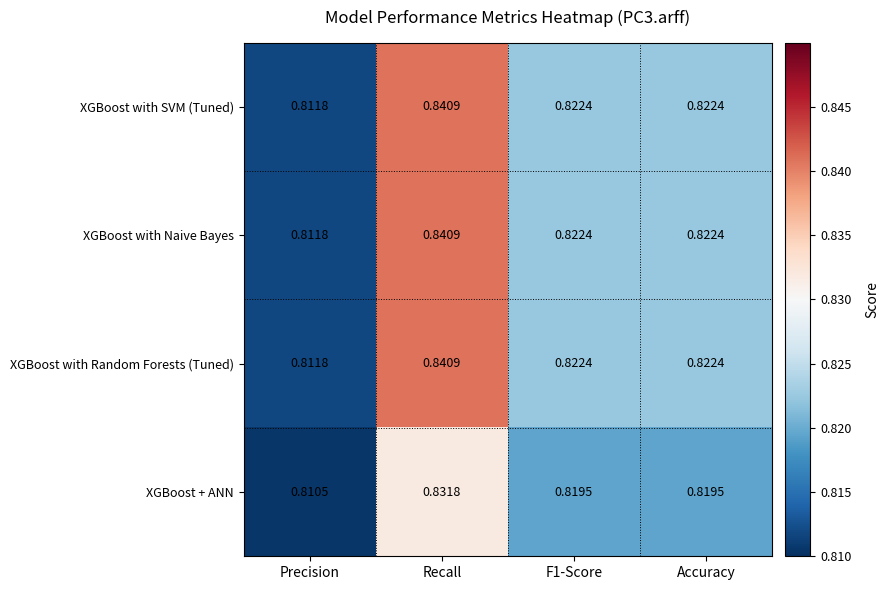

At which category does the chart reach its peak across all series?

Recall